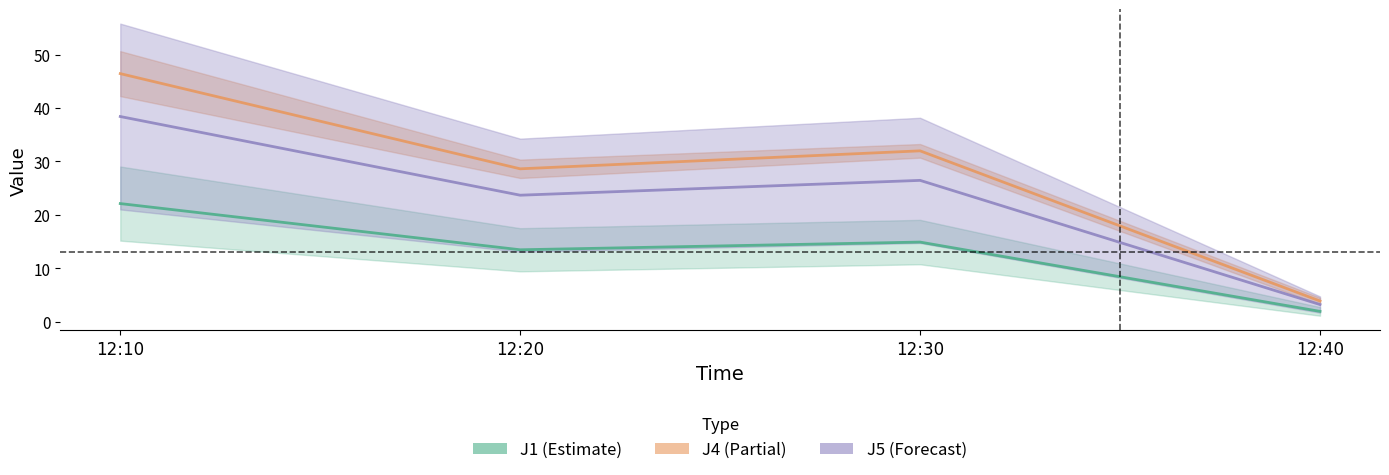

What is the value of the J1 point at the 4th from the left?

1.9